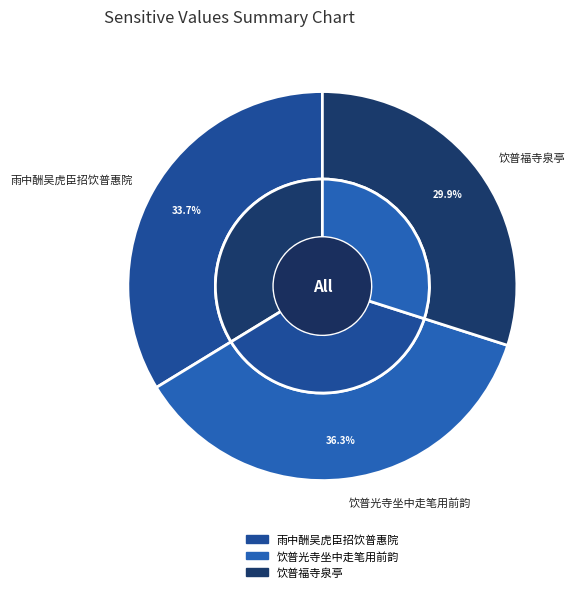

Is the sum of 饮普福寺泉亭 and 雨中酬吴虎臣招饮普惠院 greater than half?

Yes